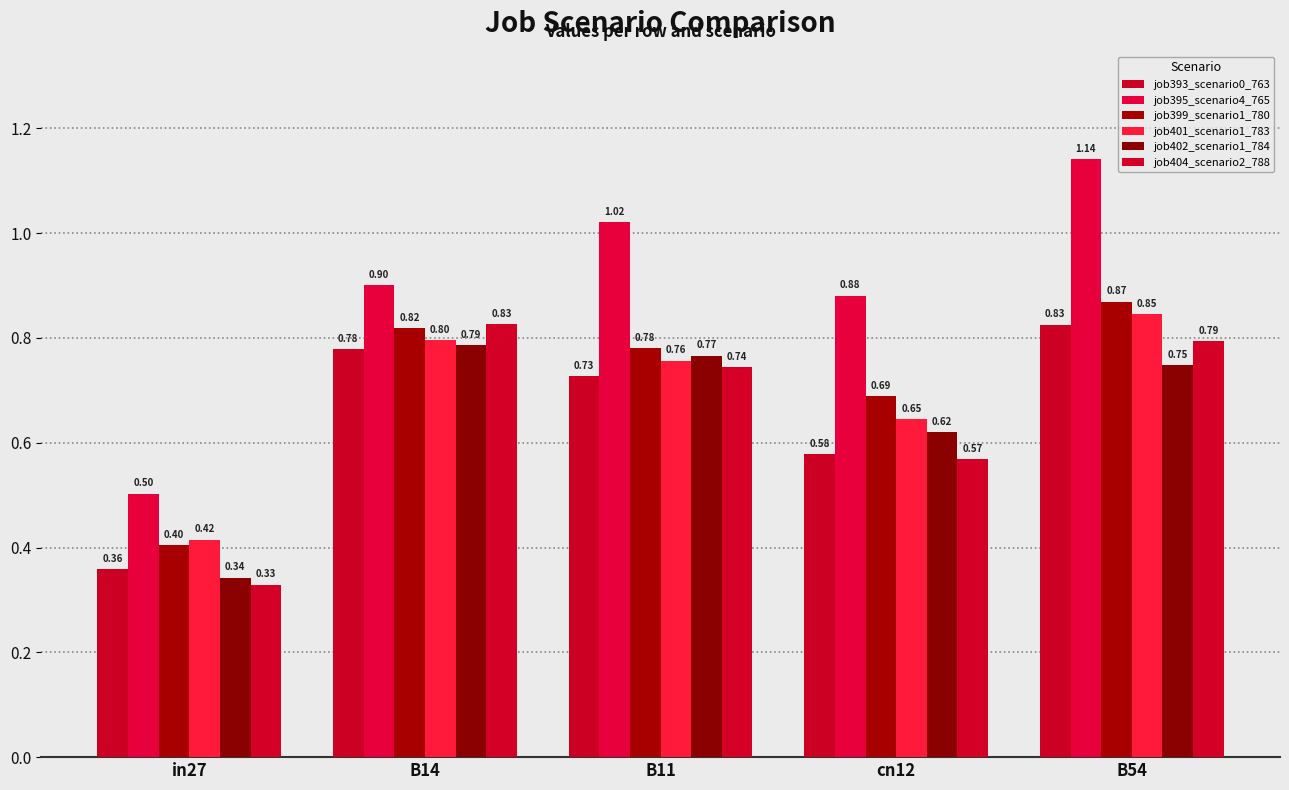

At which category is the sum across all series the highest?

B54